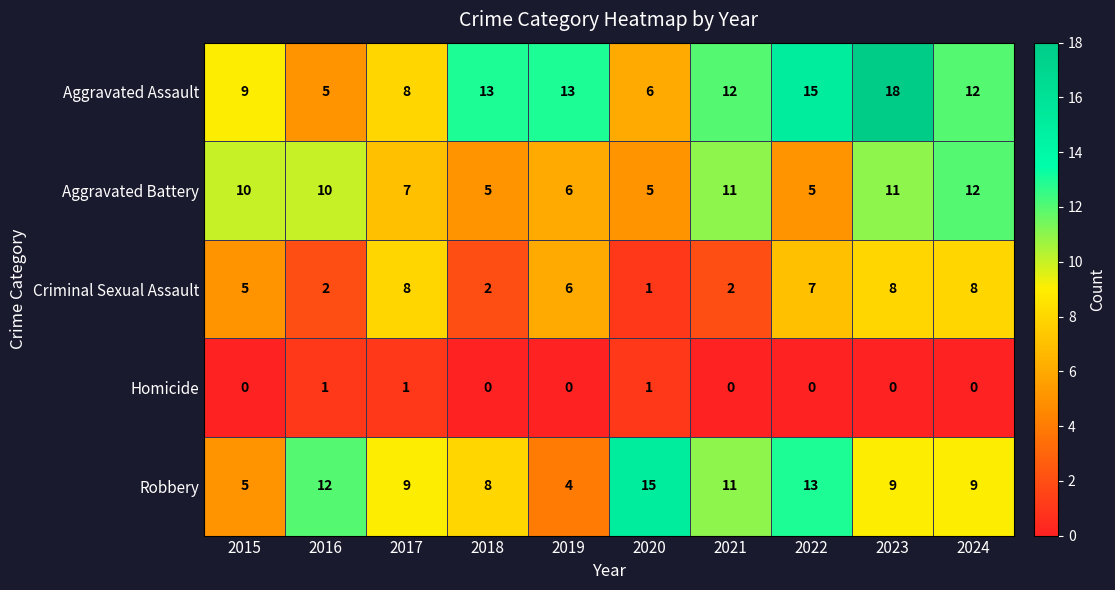

What is the difference between the maximum and minimum values in the Aggravated Assault series?

13